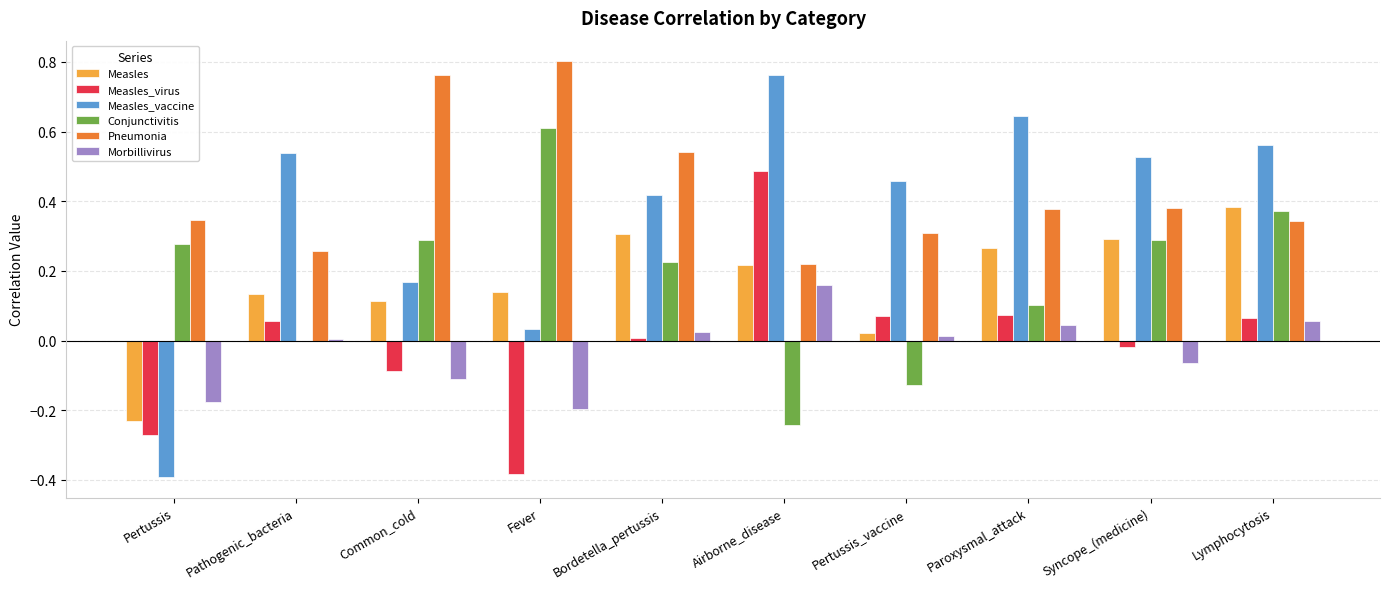

At which label does Pneumonia reach its peak?

Fever